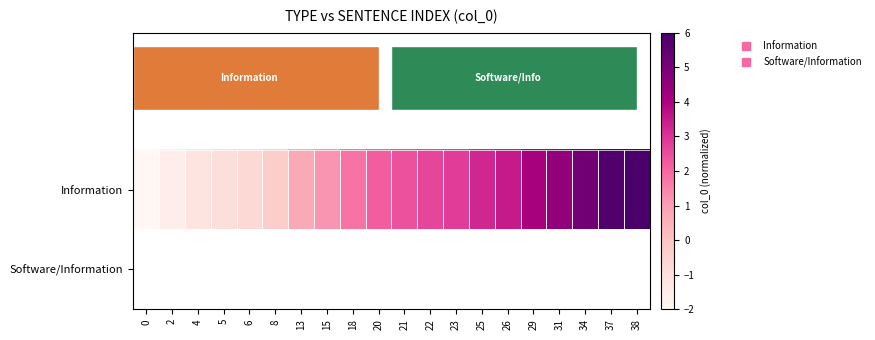

What is the approximate value of Information at 4?

-1.2